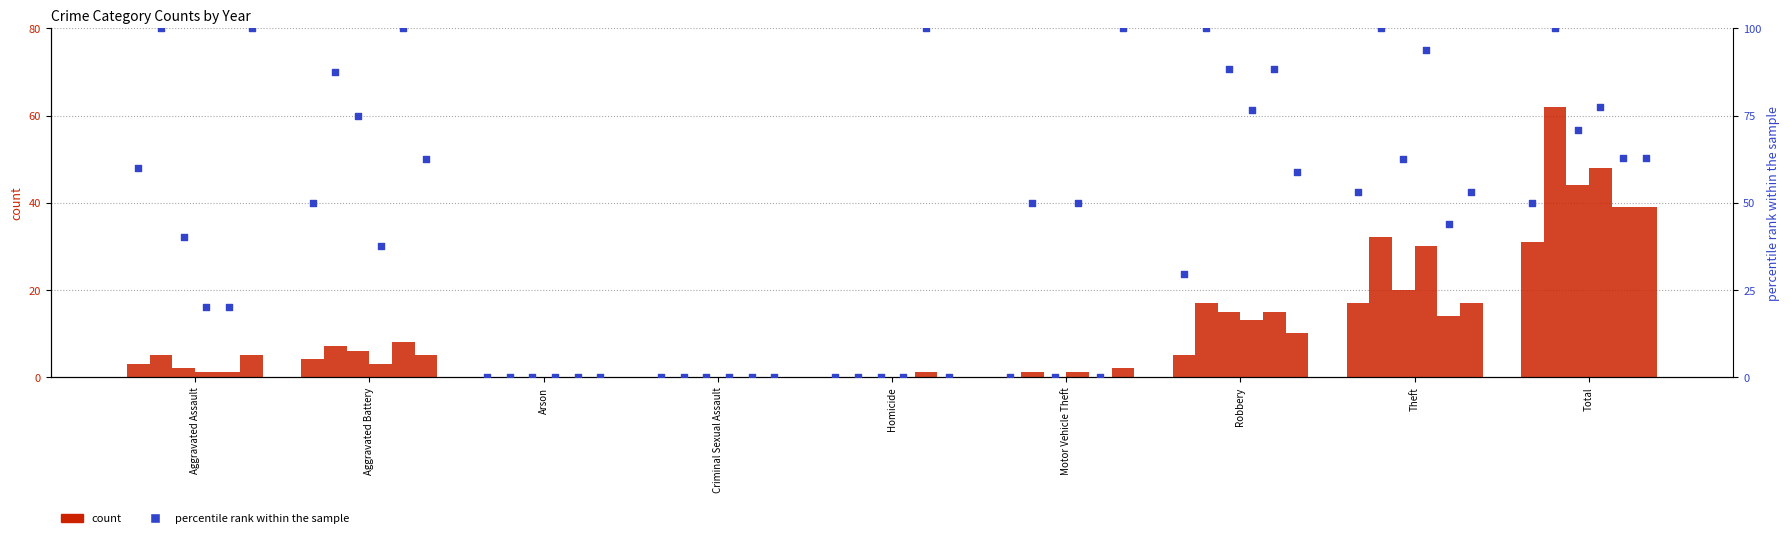

At which category is the sum across all series the highest?

Total